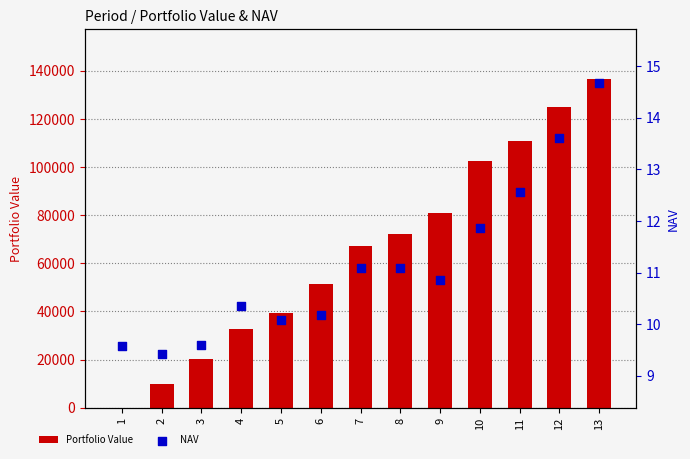

What are all the series names shown in the legend?

Portfolio Value, NAV